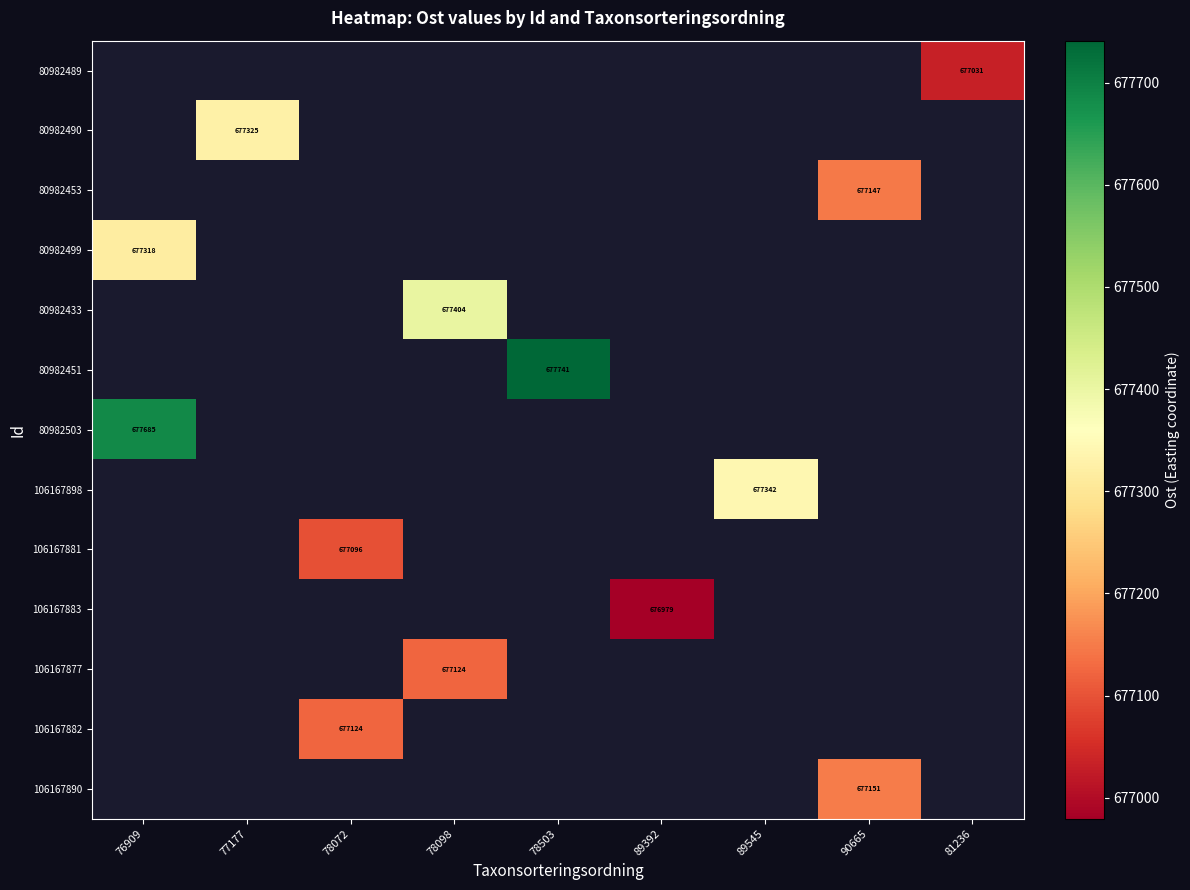

Between 77177 and 76909, which is larger?

76909